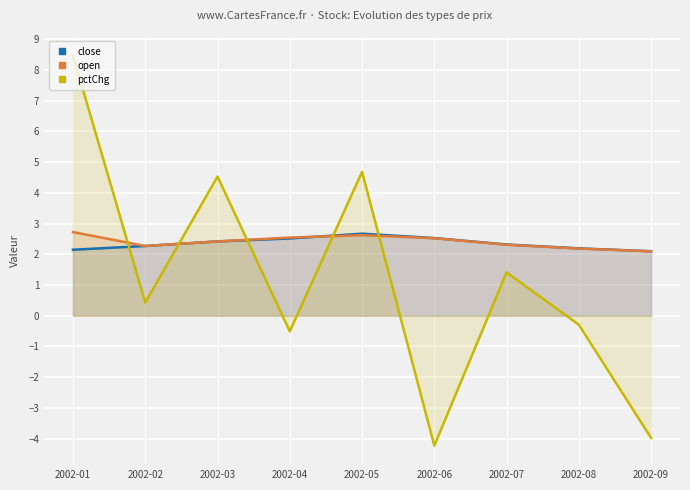

The value of open at 2002-04 is 4.0. True or false?

False